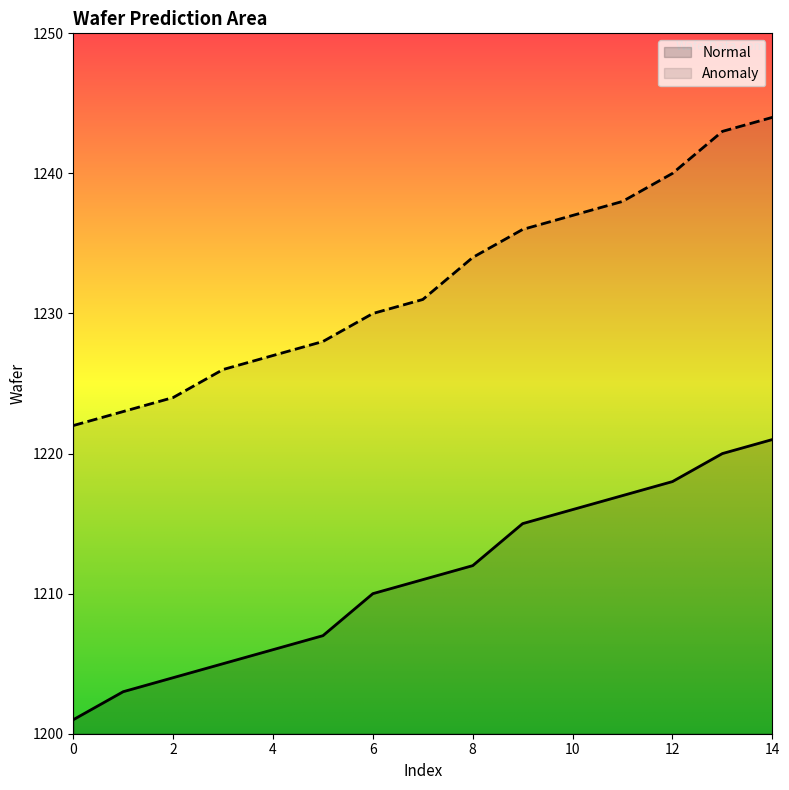

At 3, list the series in order from largest to smallest.

Anomaly, Normal